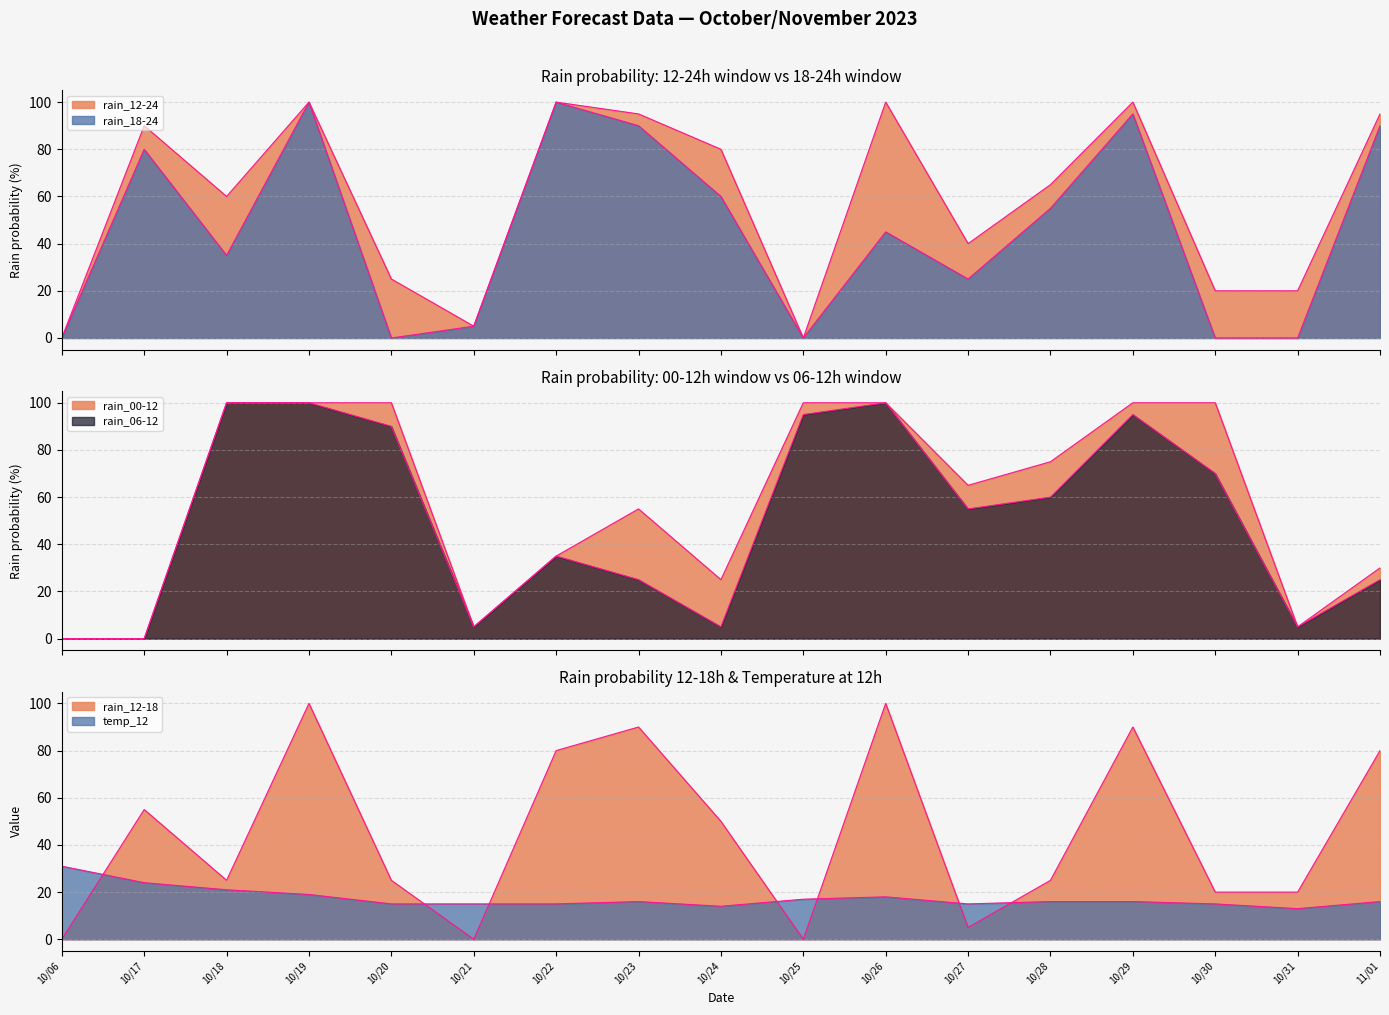

How many lines are shown in the chart?

6